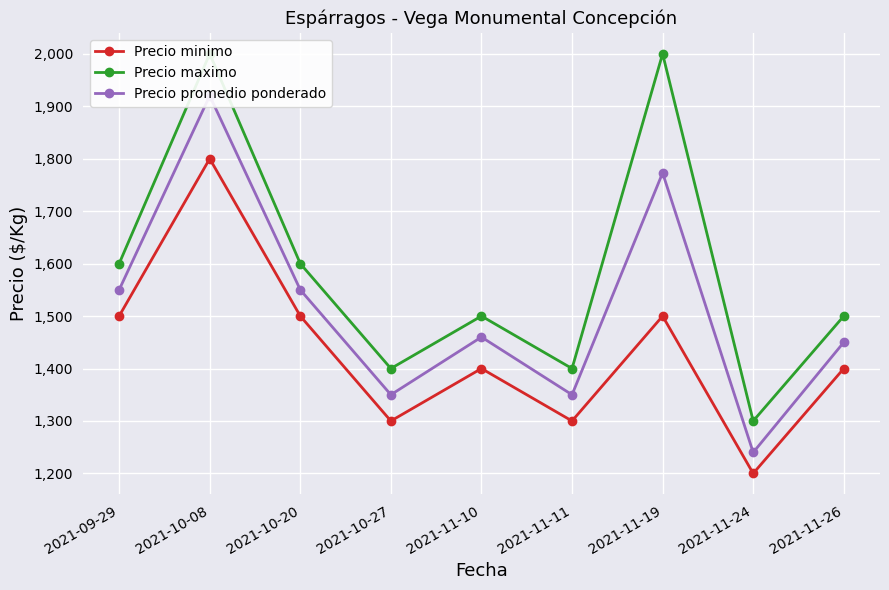

What is the smallest value displayed?

1200